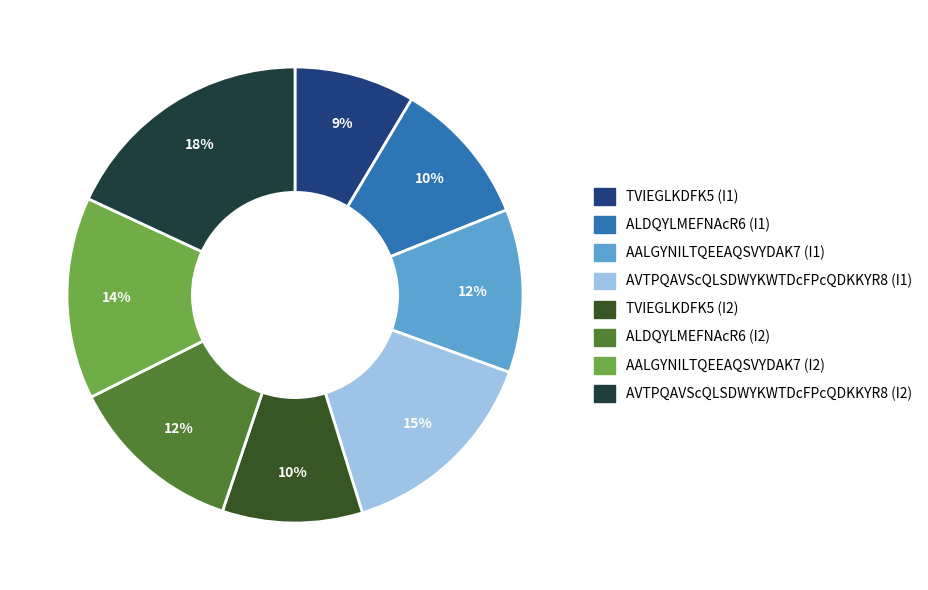

Is there any slice that represents more than half of the pie?

No